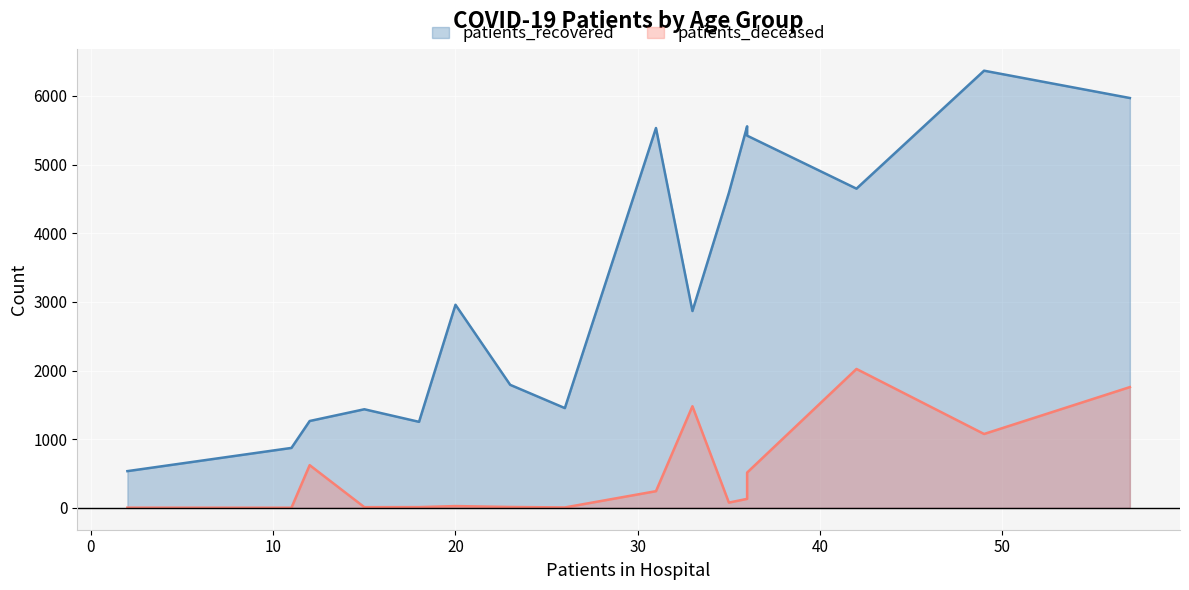

Which series has the largest total across all categories?

patients_recovered